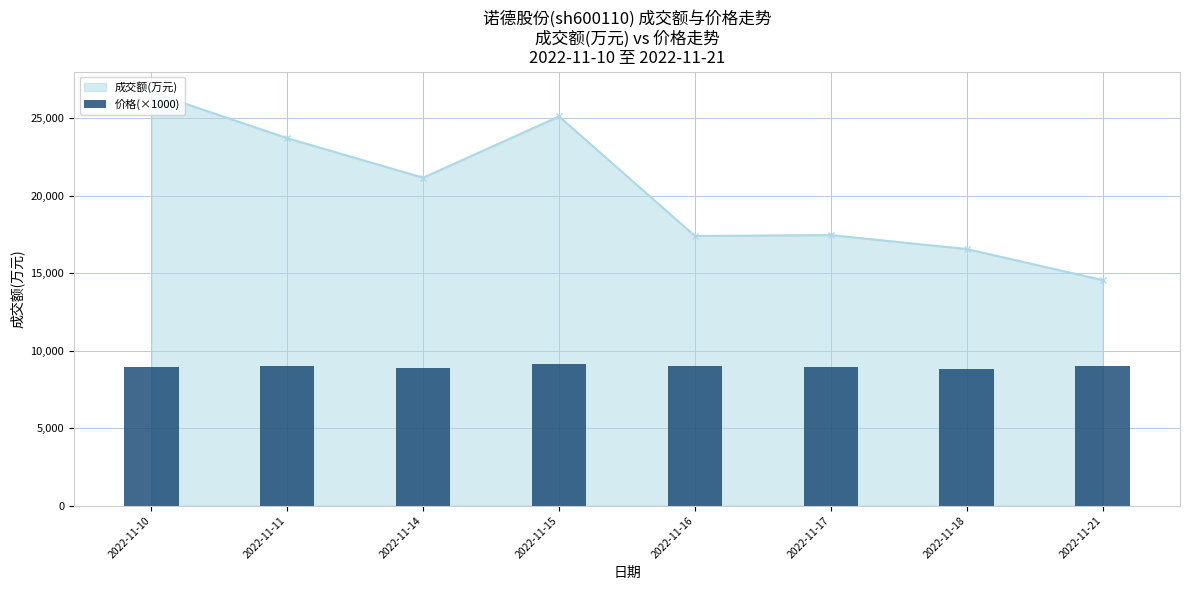

Where is 成交额(万元) nearest to the value 20622?

2022-11-14